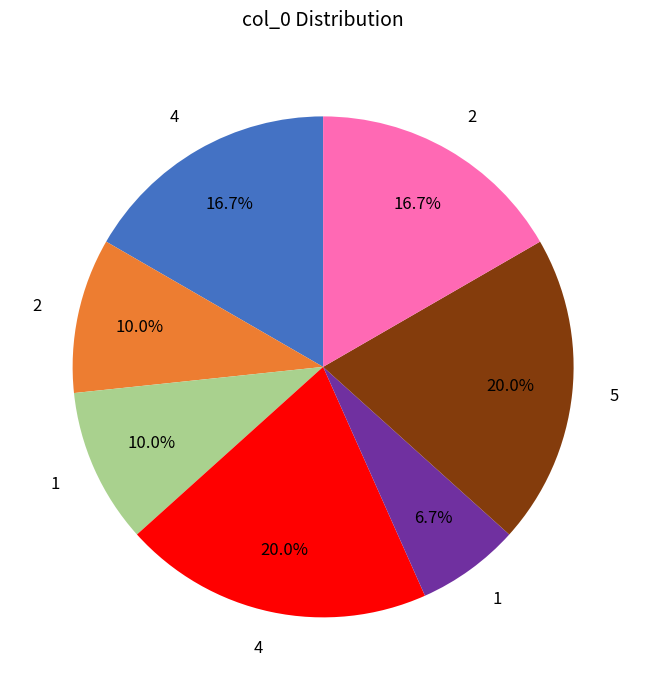

Is there any slice that represents more than half of the pie?

No